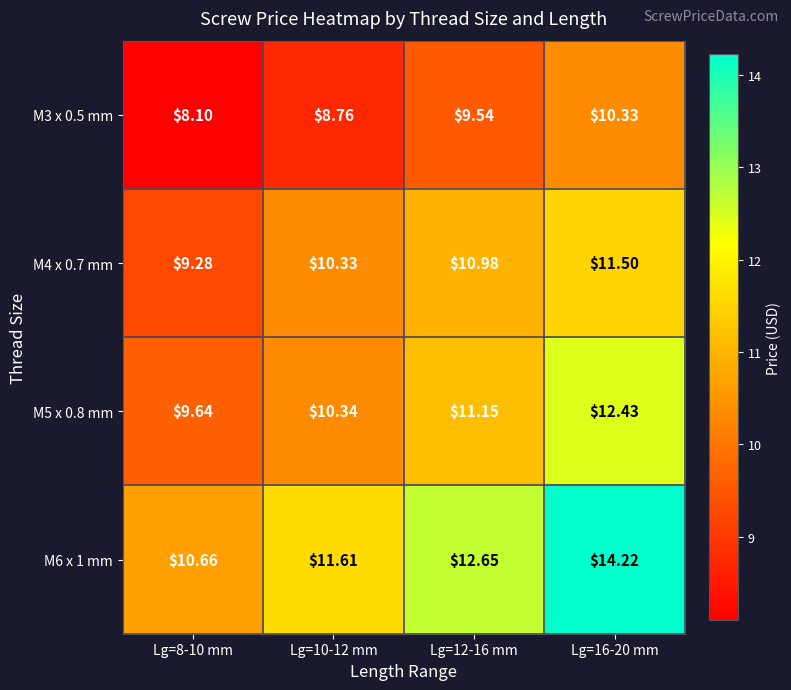

At which category does the chart reach its minimum across all series?

Lg=8-10 mm